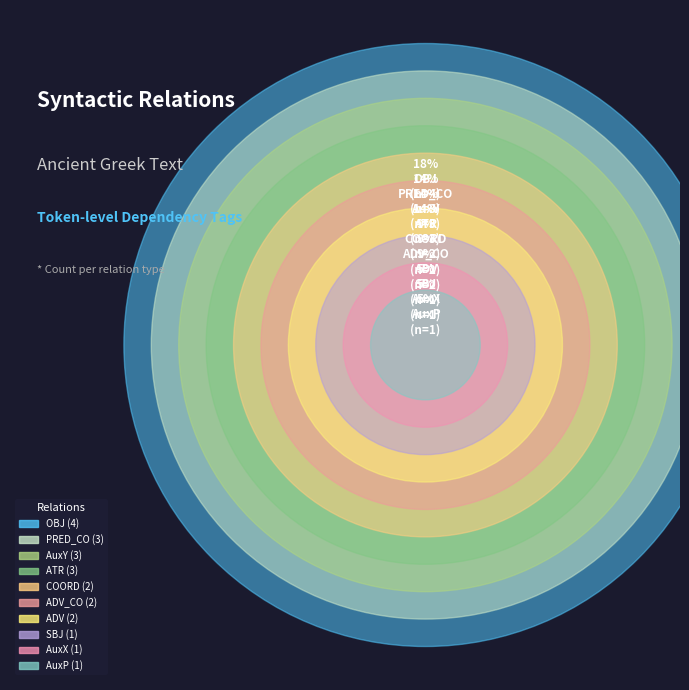

Combined, what portion of the pie is PRED_CO and COORD?

22.7%